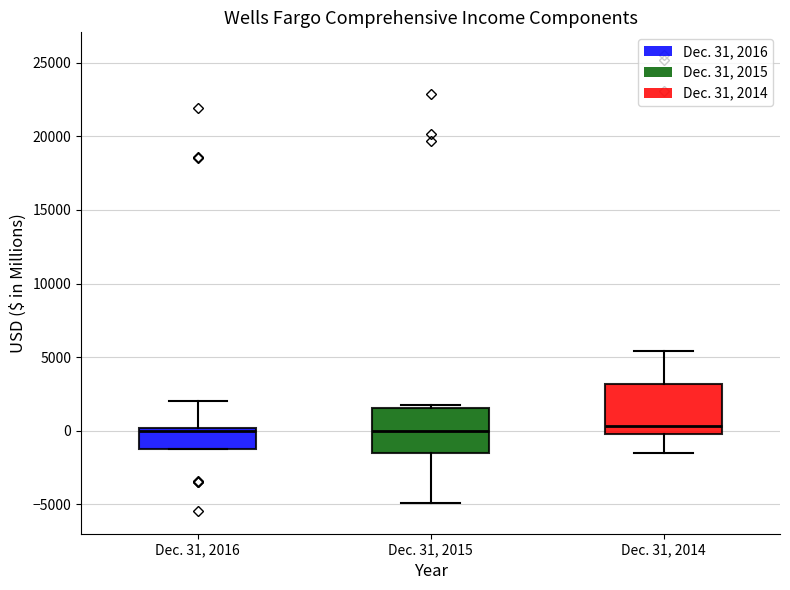

Reading left to right, transcribe this box plot: for each box, give where its median line is, the range the box spans, and where its two whiskers end, as read against the y-axis. The values are not printed on the chart, so give them approximately, as read against the axis.

Dec. 31, 2016: median 0 (just below the box's upper edge), box -1000 to 0, whiskers -1000 to 2000
Dec. 31, 2015: median 0, box -1500 to 1500, whiskers -5000 to 2000
Dec. 31, 2014: median 500, box 0 to 3000, whiskers -1500 to 5500